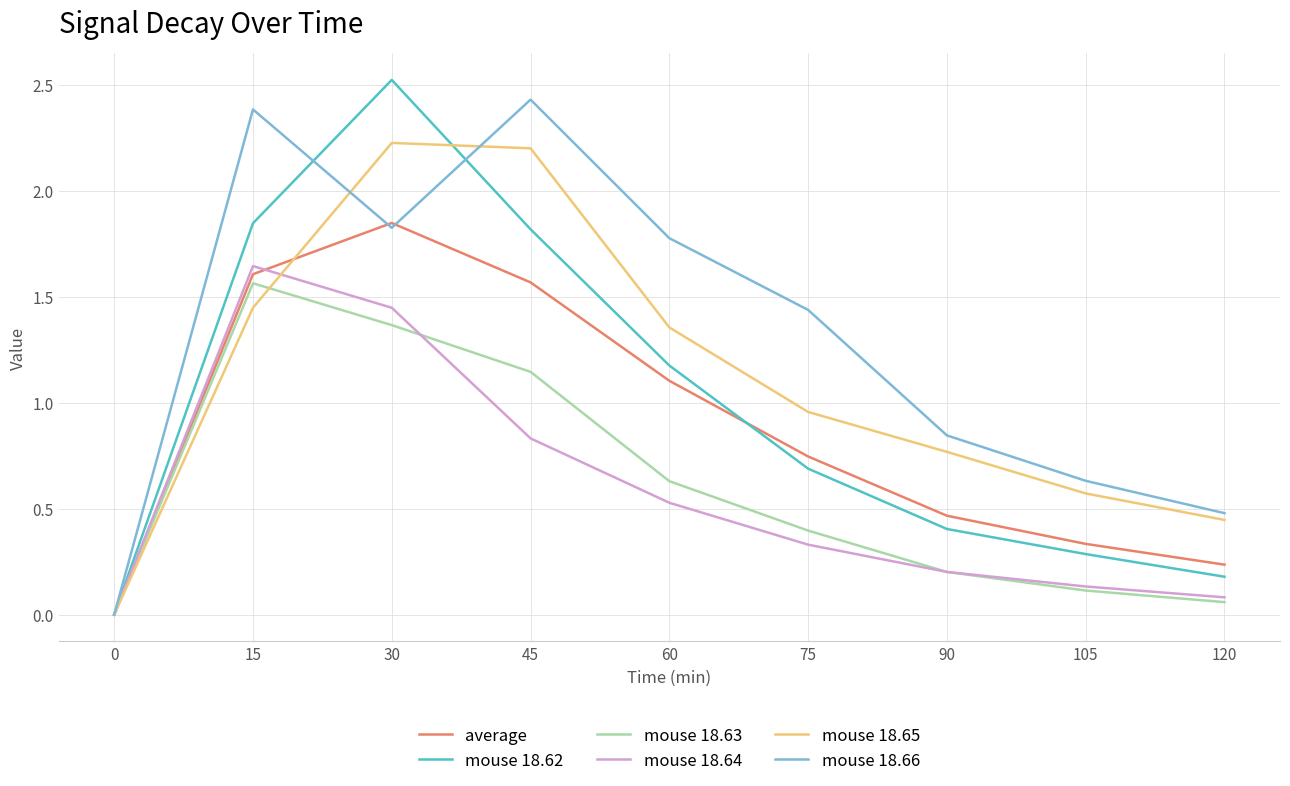

Which series has the largest total across all categories?

mouse 18.66